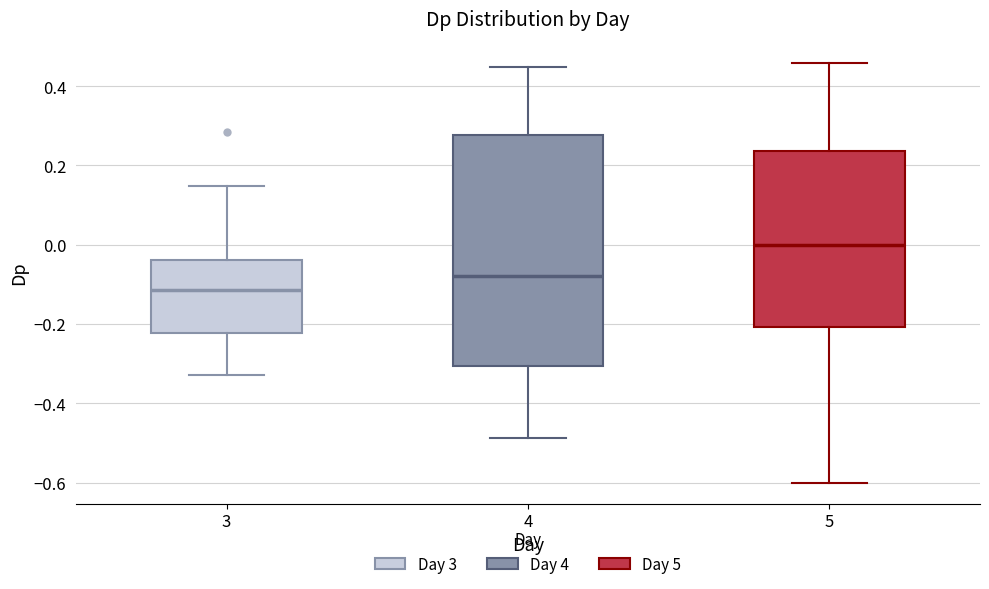

Which box has the highest median line?

5